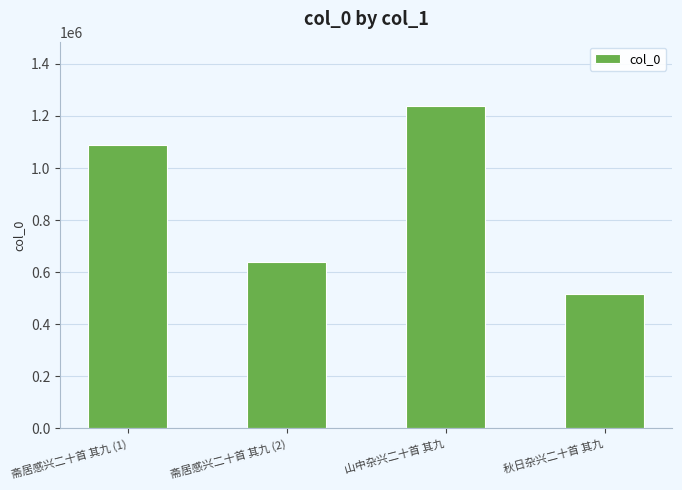

Is it true that the value at 秋日杂兴二十首 其九 is 515356?

True